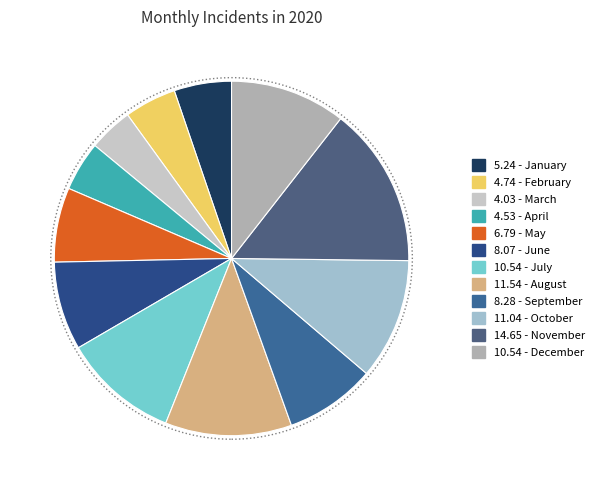

How many slices are in this pie chart?

12